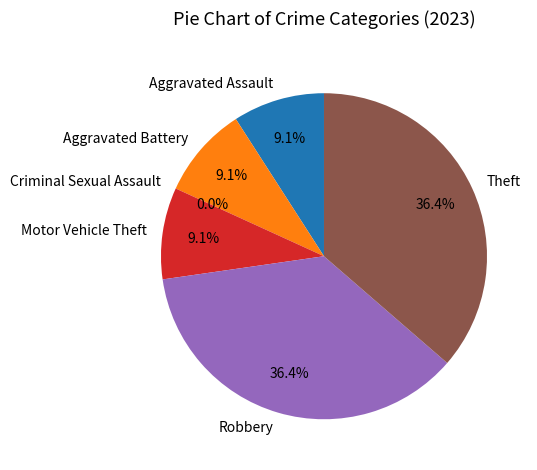

Which category has the smallest portion of the pie?

Criminal Sexual Assault